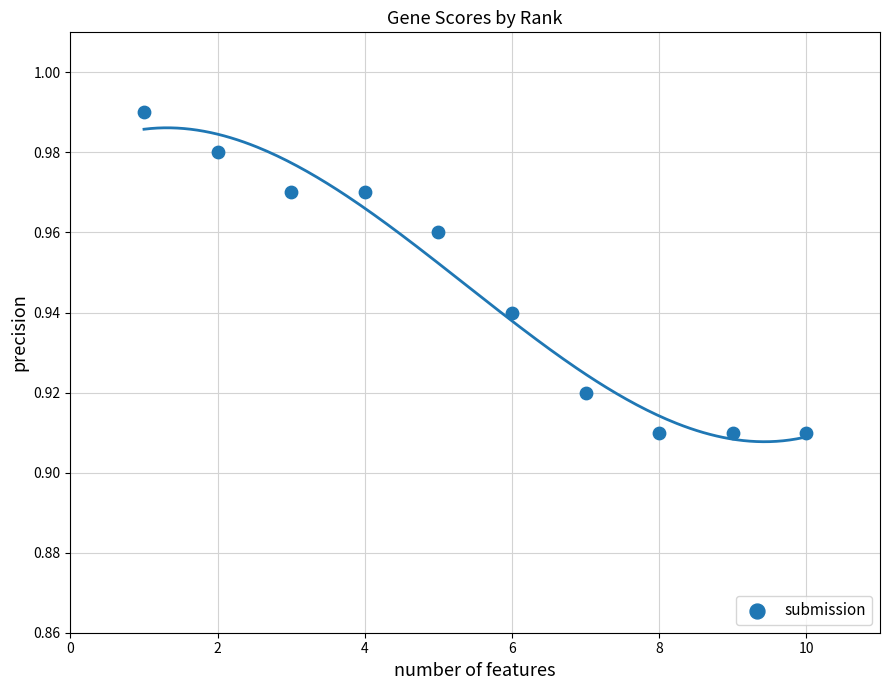

What is the average X value?

5.5